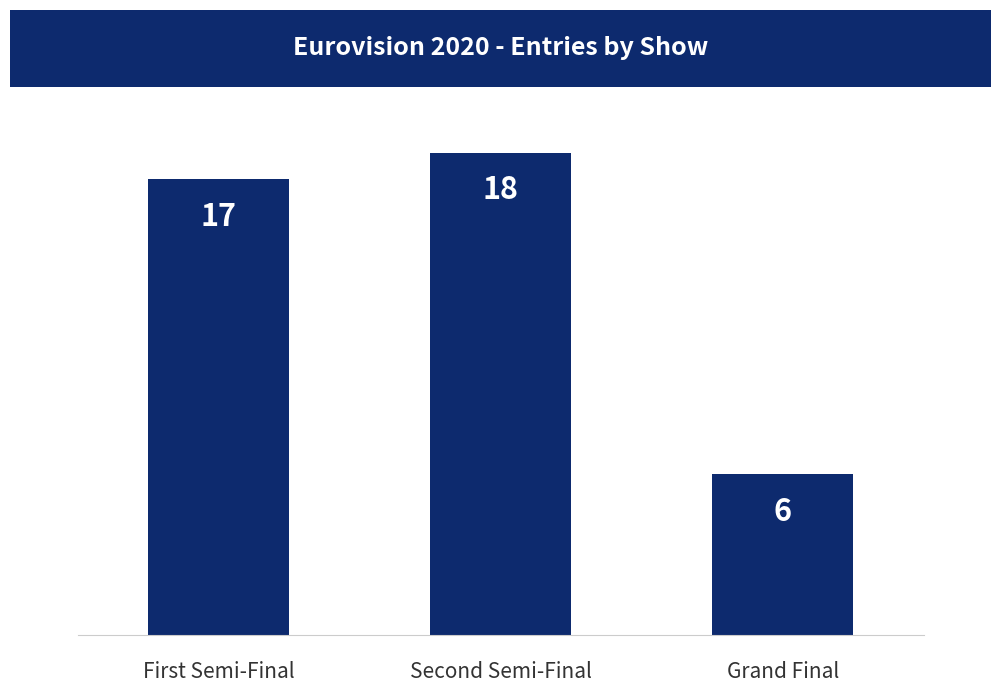

How many bars are there in total?

3